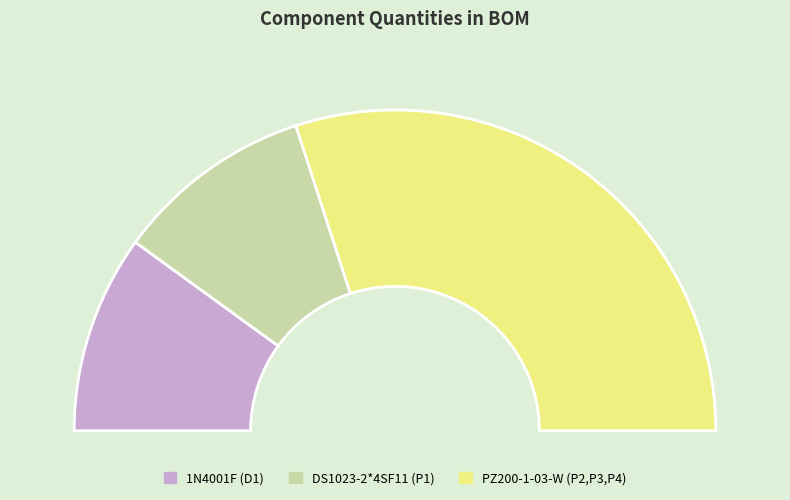

What percentage is the DS1023-2*4SF11 (P1) slice, to the nearest percent?

20%